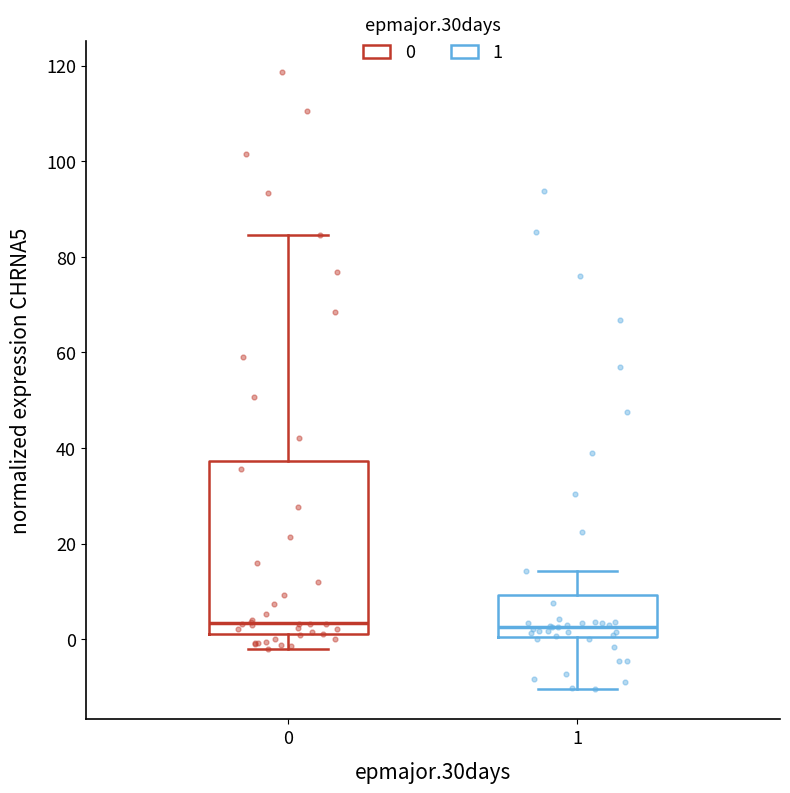

Where is the upper edge of the box at x = 0 on the y-axis? The values are not printed on the chart, so give them approximately, as read against the axis.

38